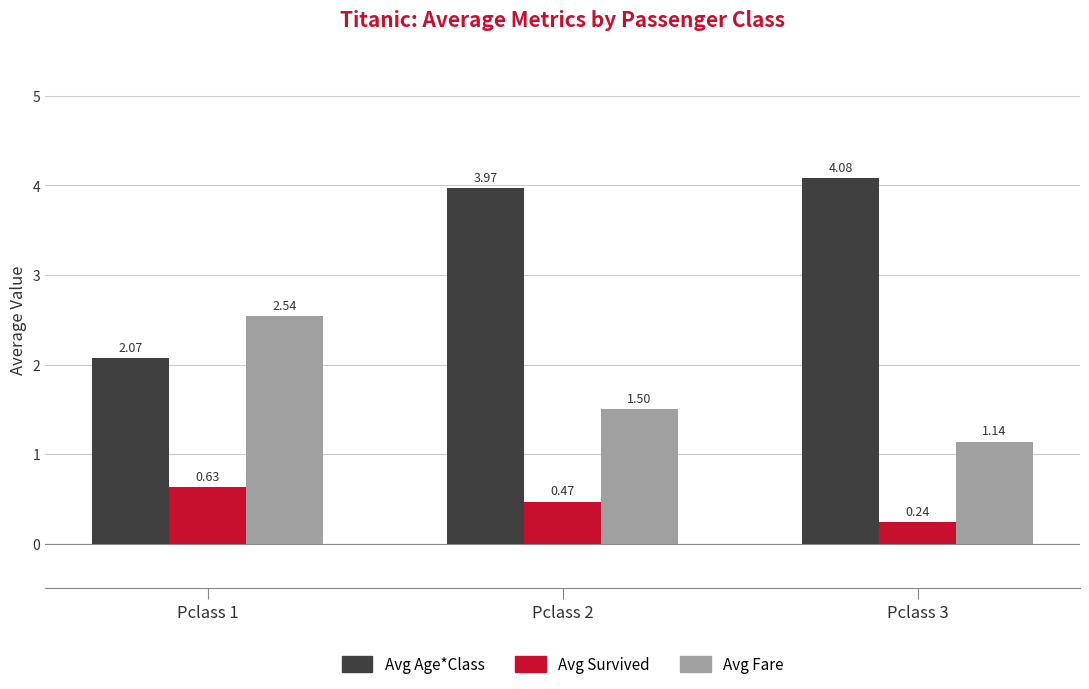

Is the value of Avg Age*Class at Pclass 2 greater than the value of Avg Survived at Pclass 2?

Yes